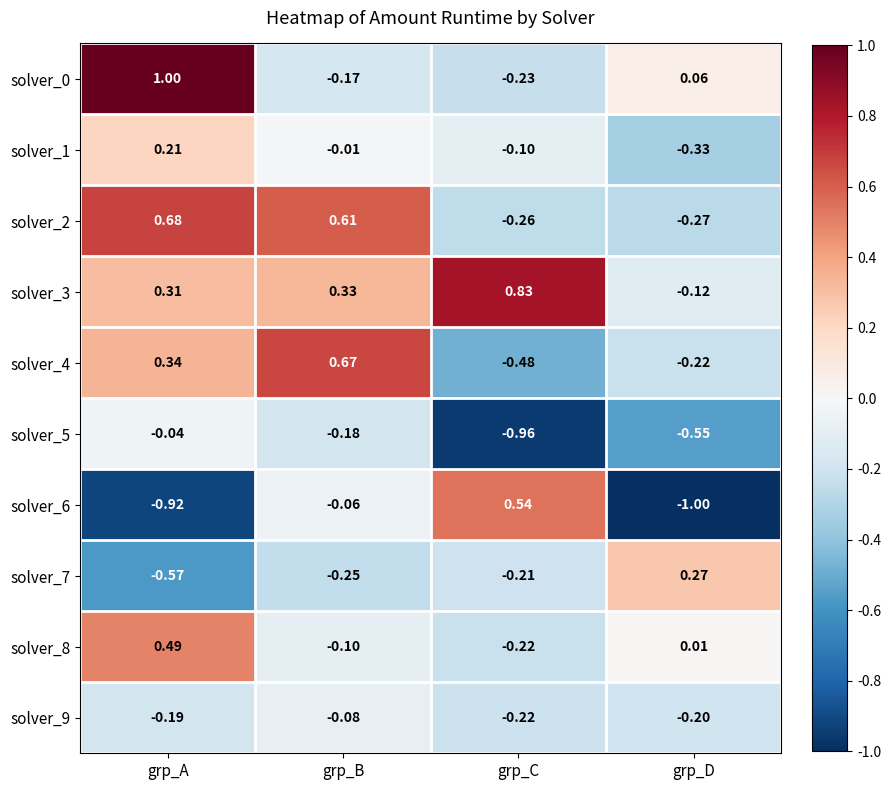

Rank the categories by solver_7 value from lowest to highest.

grp_A, grp_B, grp_C, grp_D